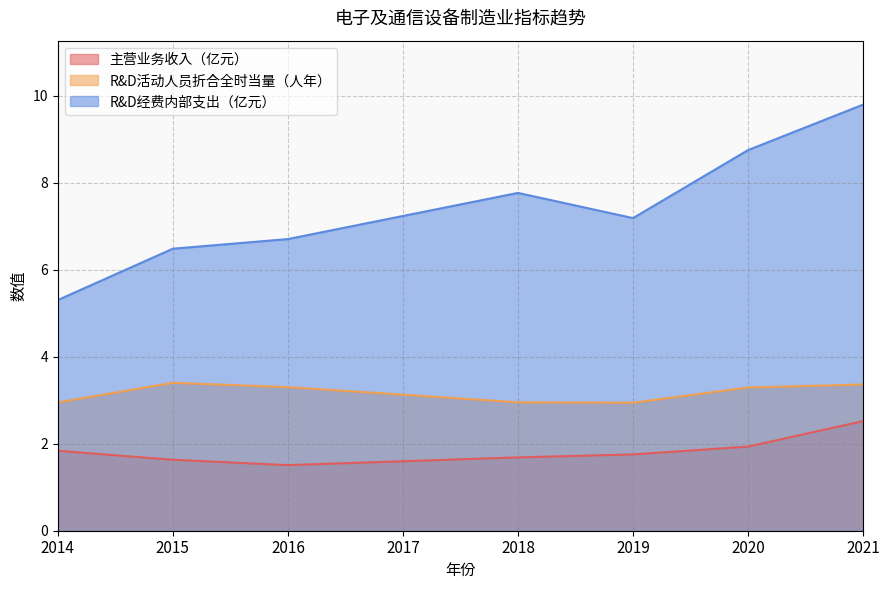

What is the sum of the R&D活动人员折合全时当量（人年） values at 2016 and 2019?

6.2